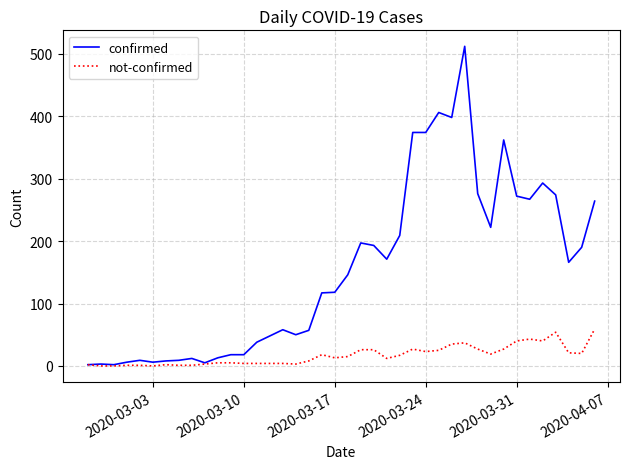

How many categories are shown in the chart?

40